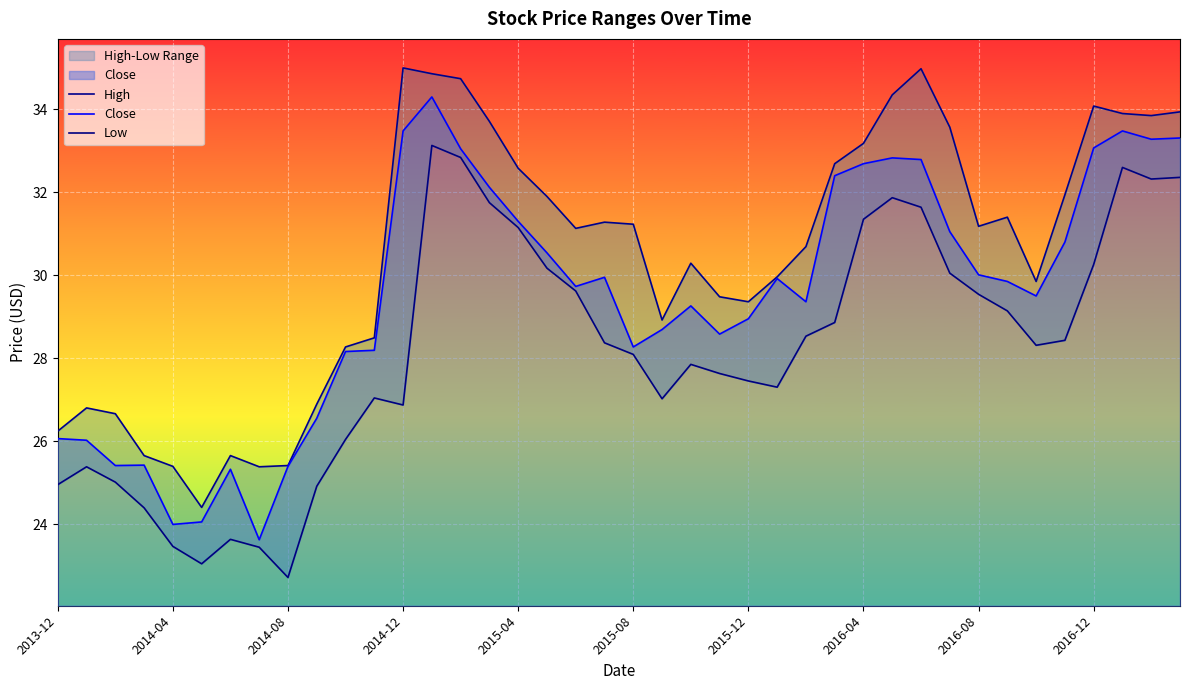

Is it true that Low equals 9.7 at 2016-08?

False